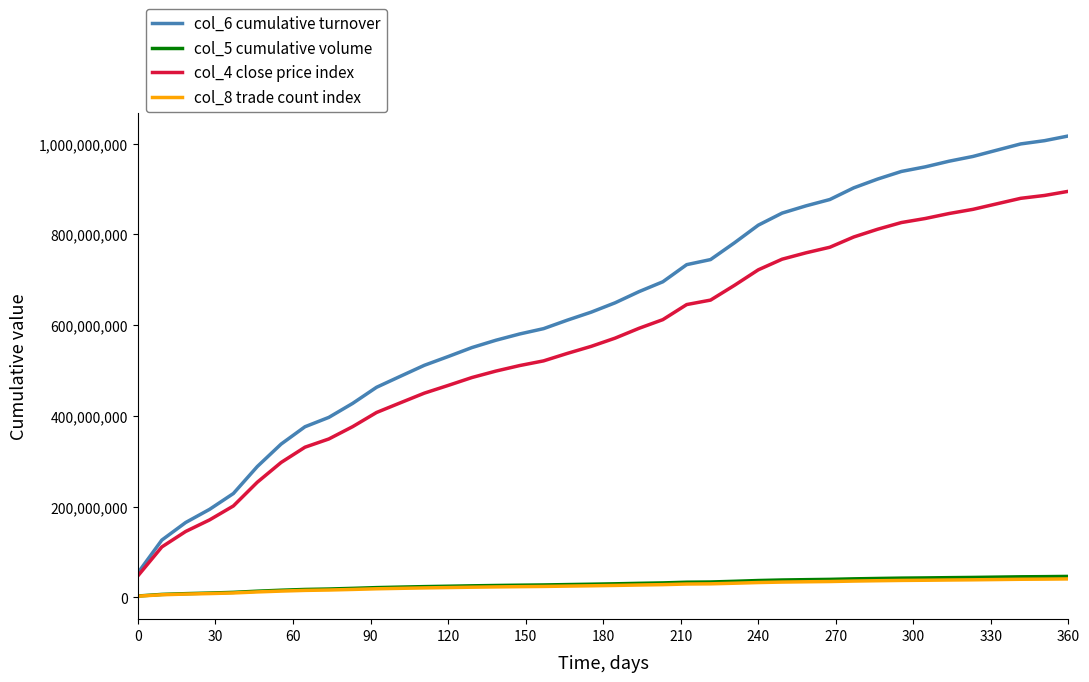

True or false: col_6 cumulative turnover and col_8 trade count index intersect in this chart.

False